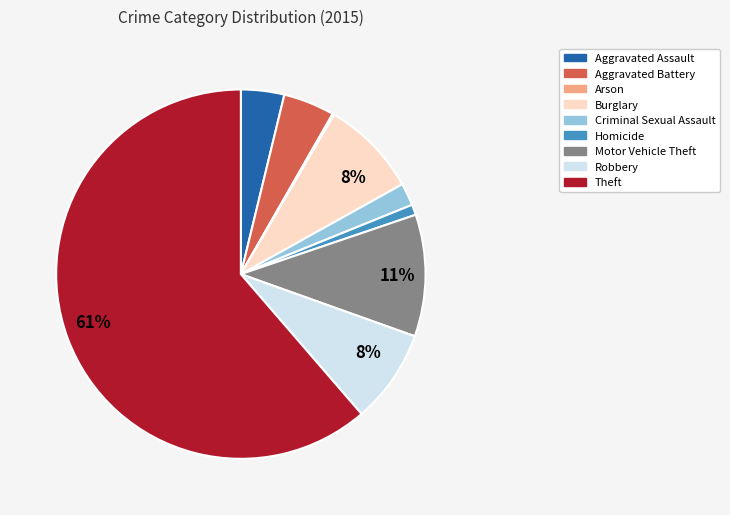

Between Theft and Burglary, which is larger?

Theft